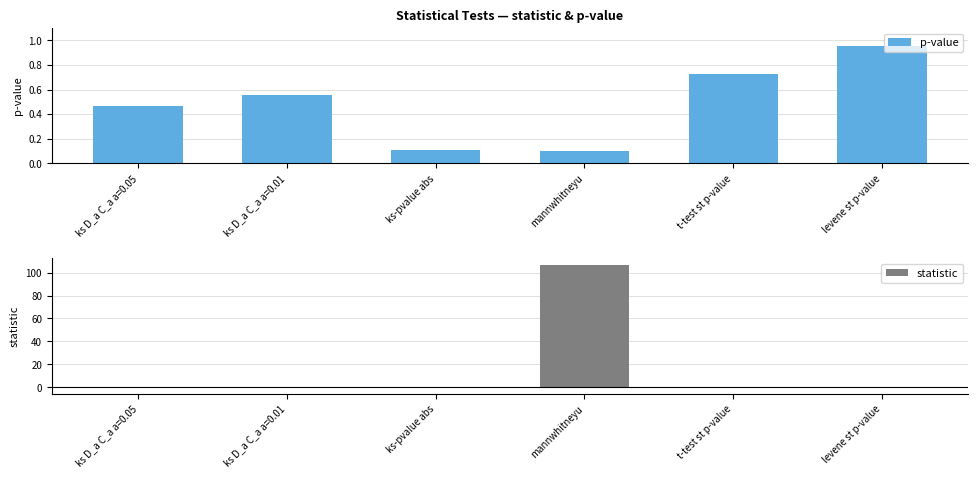

The p-value series shows 0.1 at ks-pvalue abs. True or false?

True